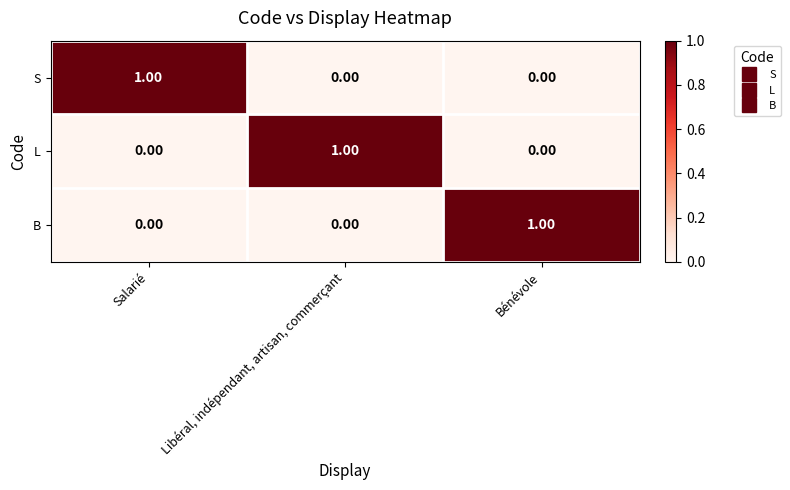

At how many categories does at least one series exceed 0?

3